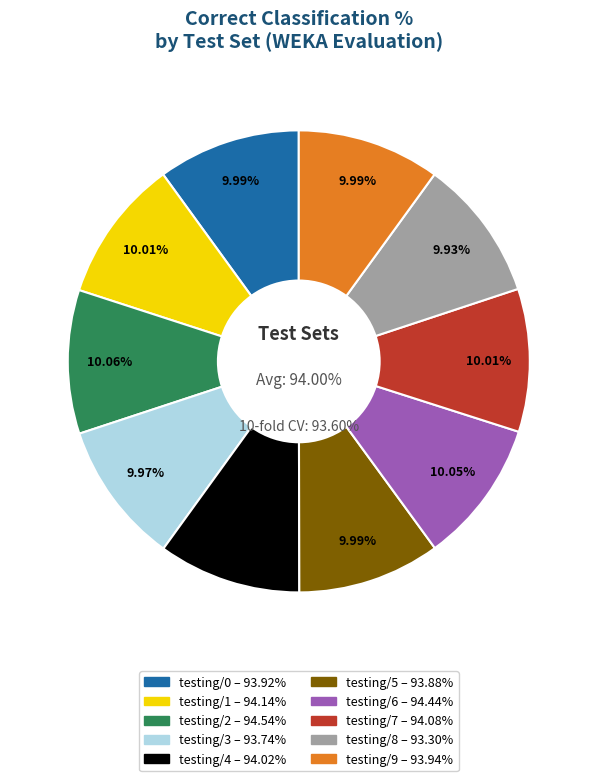

Combined, do testing/9 and testing/5 account for over 50%?

No